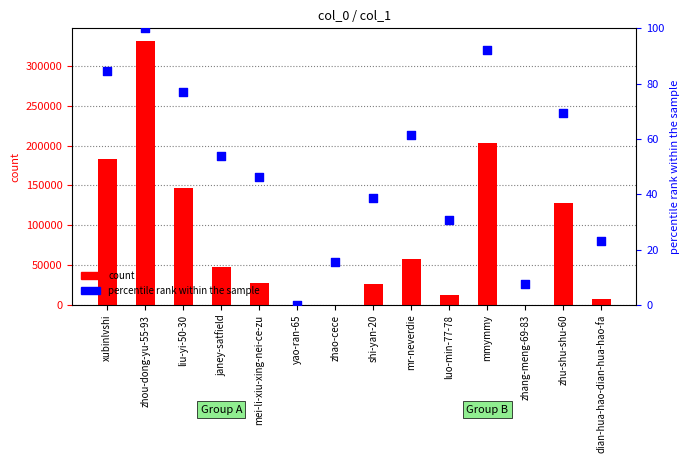

Which series contains the lowest Y value?

percentile rank within the sample